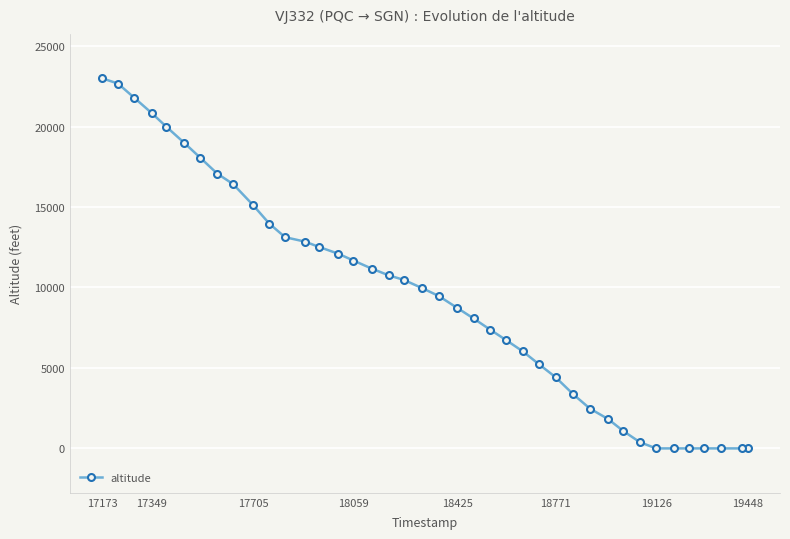

What is the difference between the maximum and minimum values?

23000